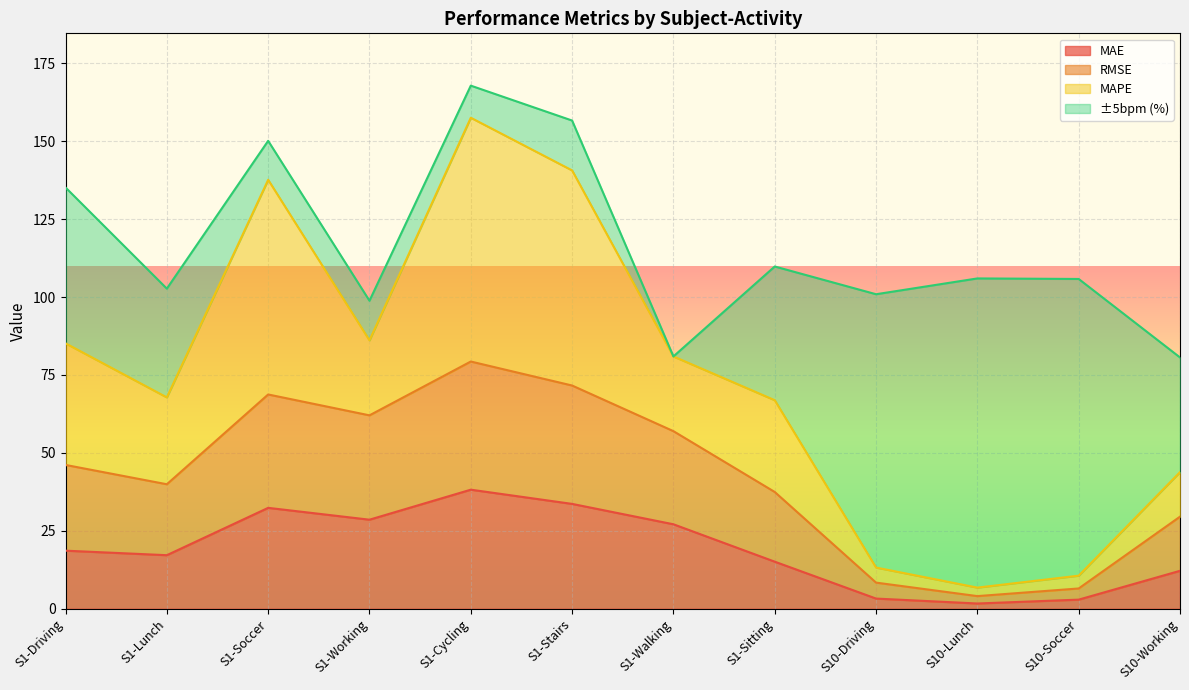

At which label does MAE reach its minimum?

S10-Lunch